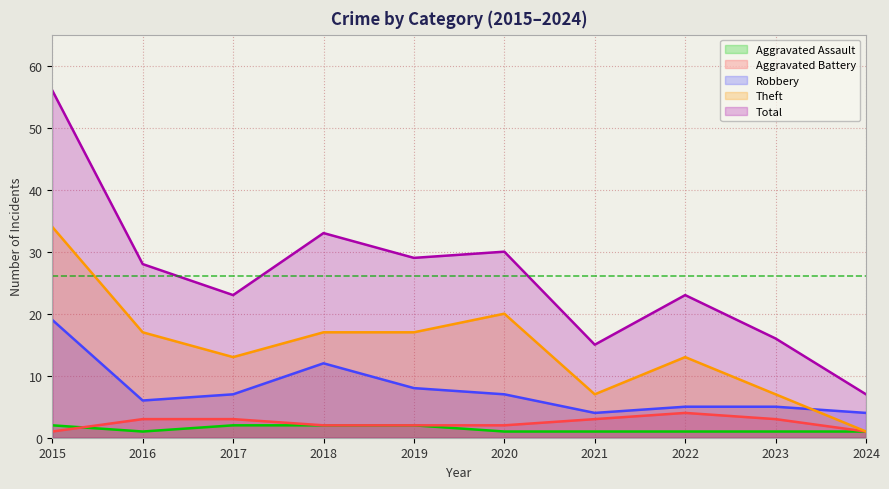

At which category is the sum across all series the highest?

2015